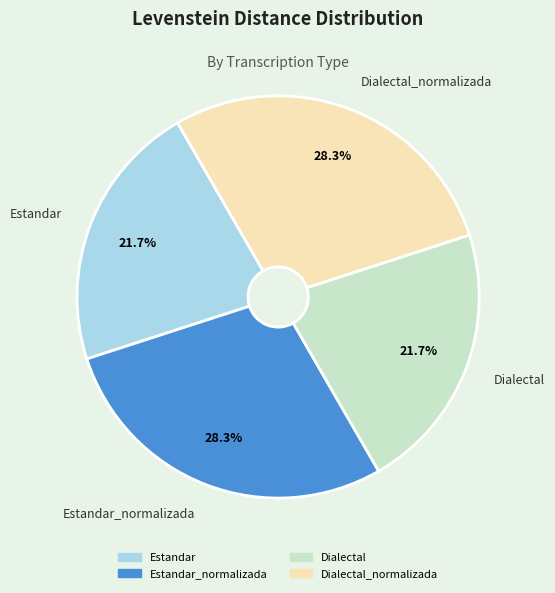

What portion of the pie excludes Estandar?

78.3%